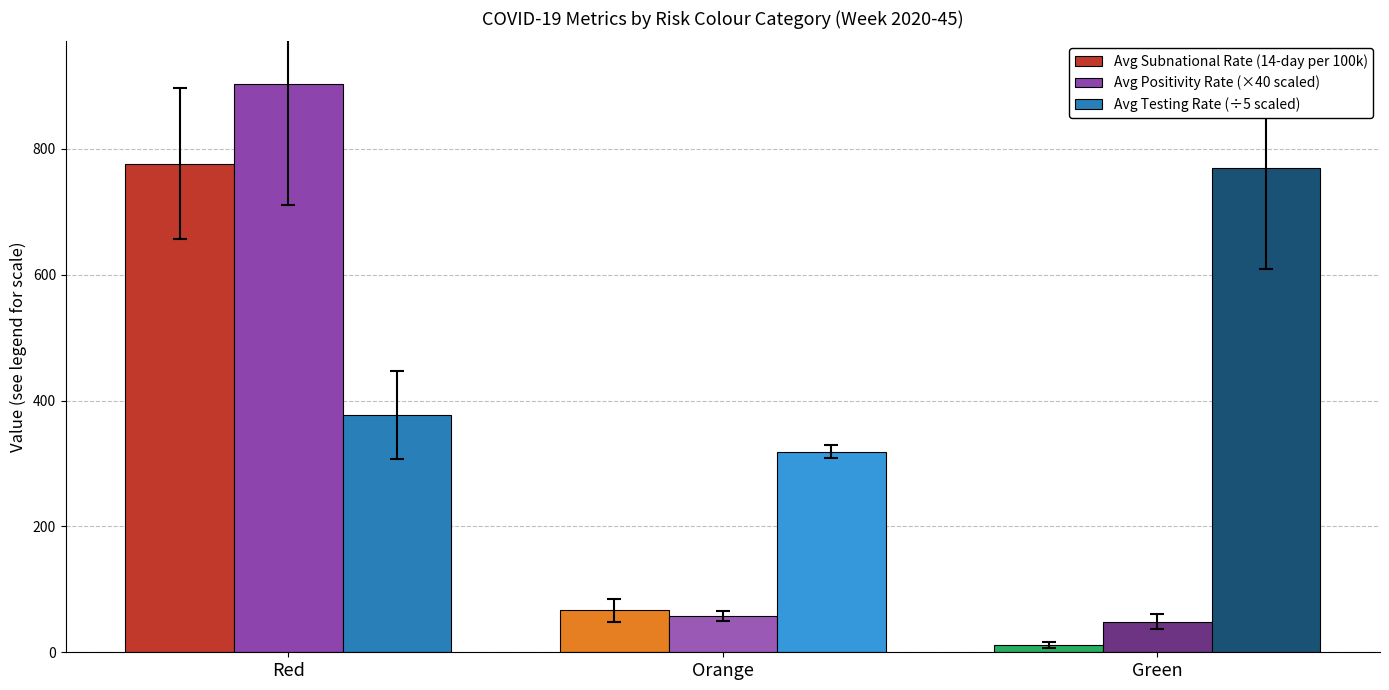

What position from the right is Green?

1